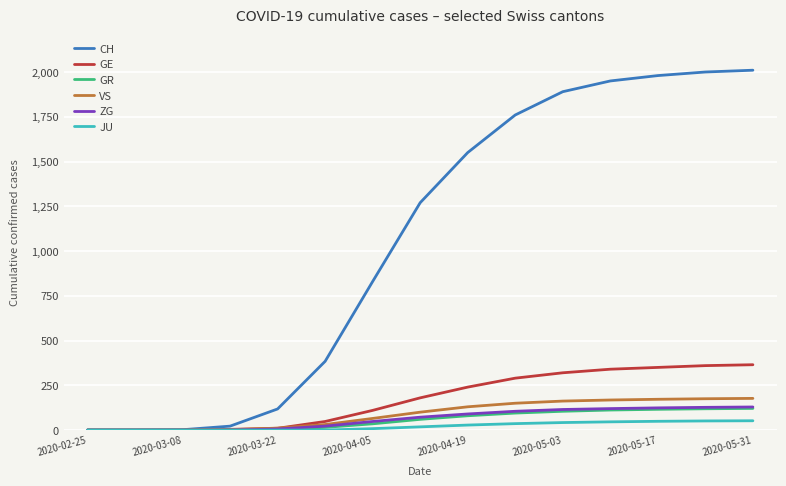

Which series ends up on top after the final intersection of GE and VS?

GE